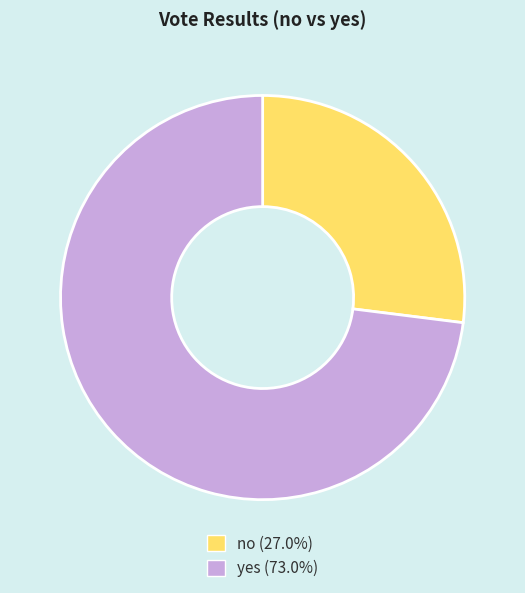

How many slices are in this pie chart?

2